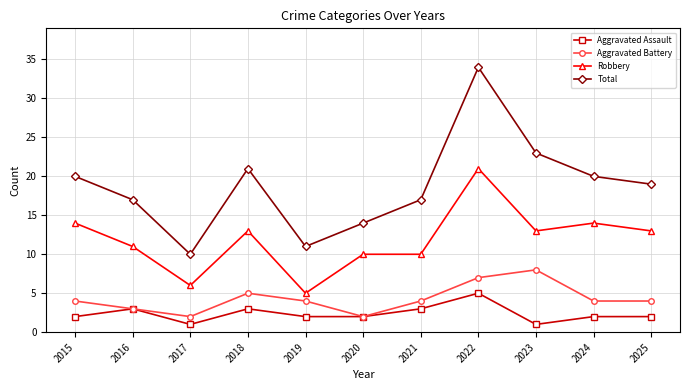

Is it true that Aggravated Battery equals 4 at 2025?

True